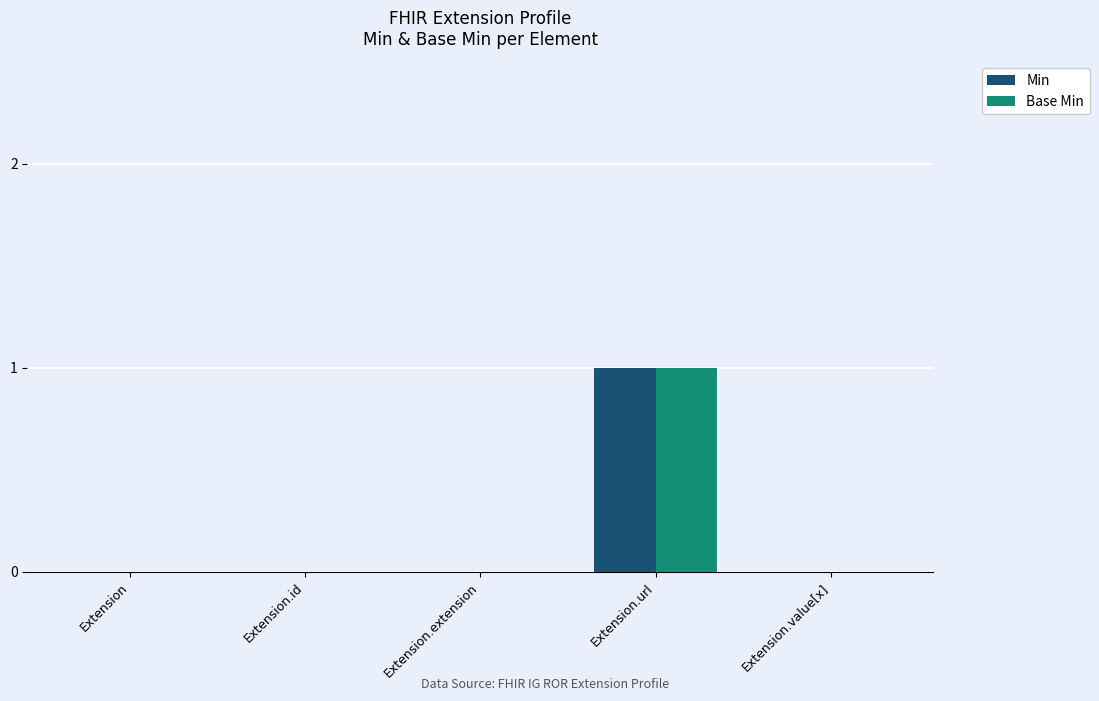

Which label corresponds to the largest value in the chart?

Extension.url